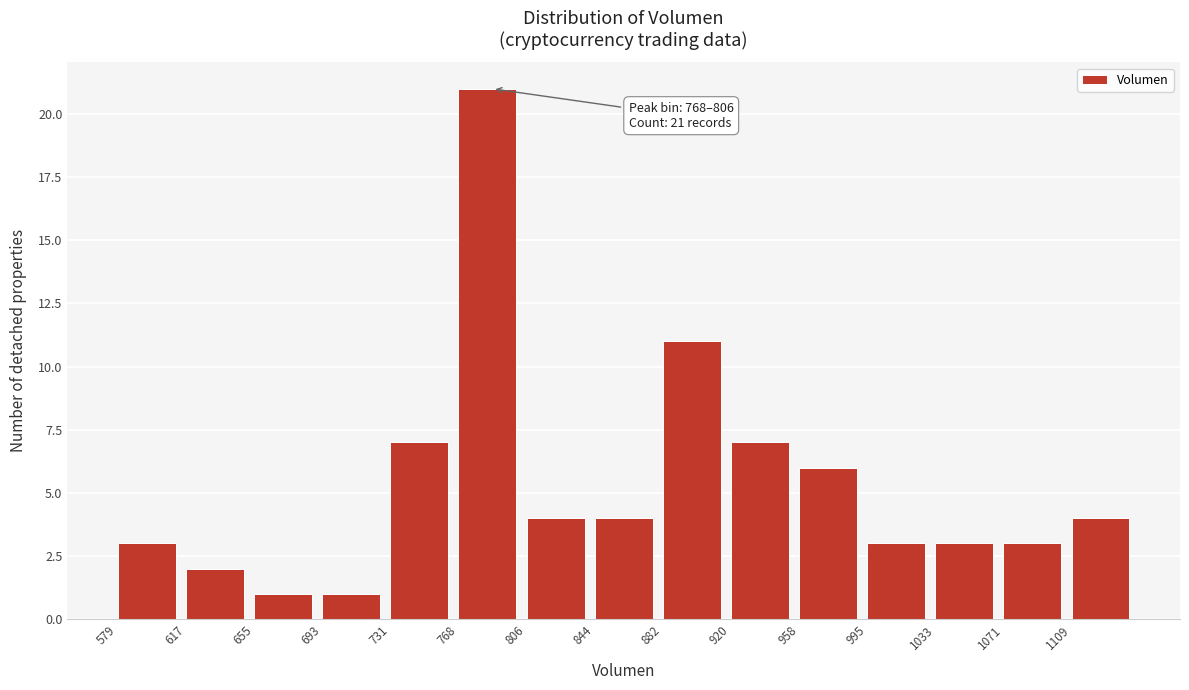

Which range on the x-axis has the tallest bar?

770 to 805